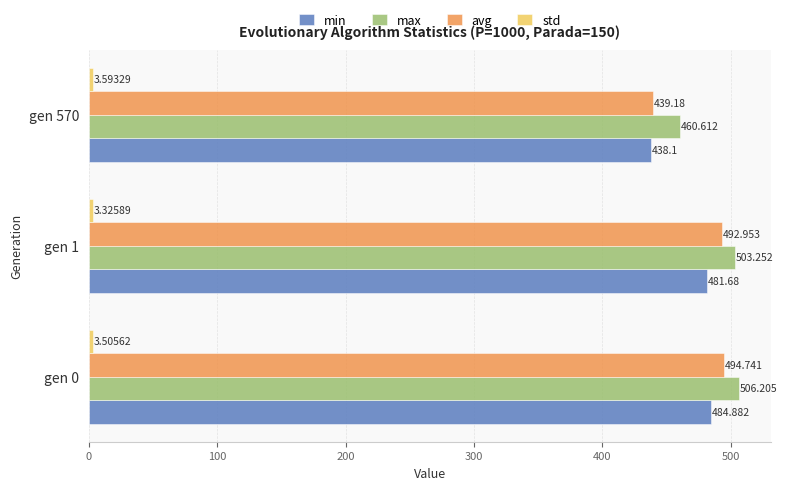

Between gen 0 and gen 570, which series saw the biggest shift?

avg